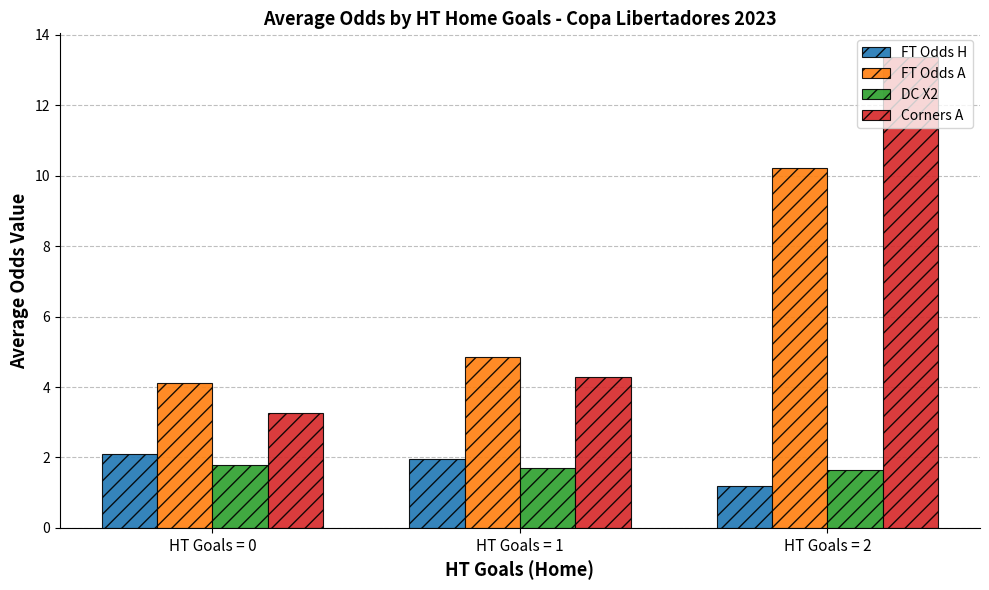

What is the value of the FT Odds A bar at the 2nd from the left?

4.9